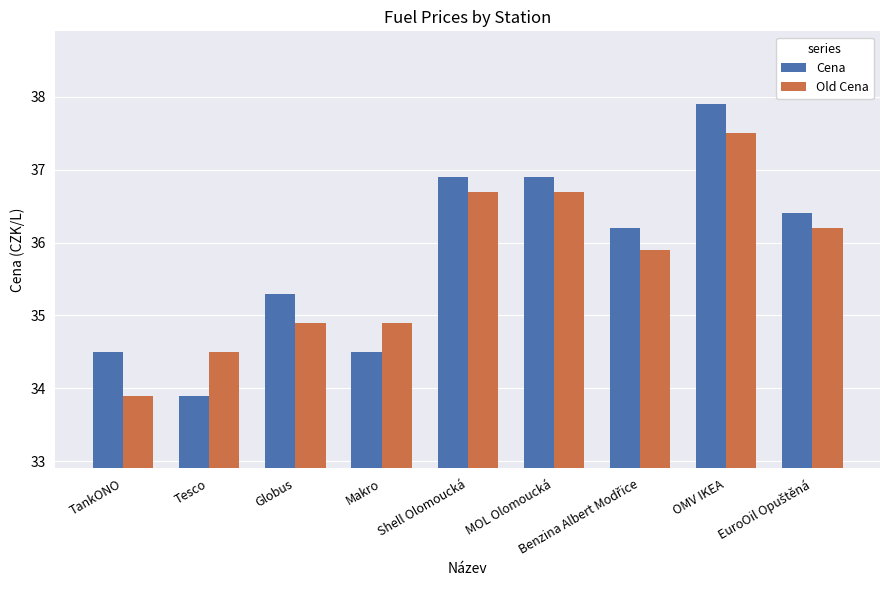

At which label does Cena reach its peak?

OMV IKEA